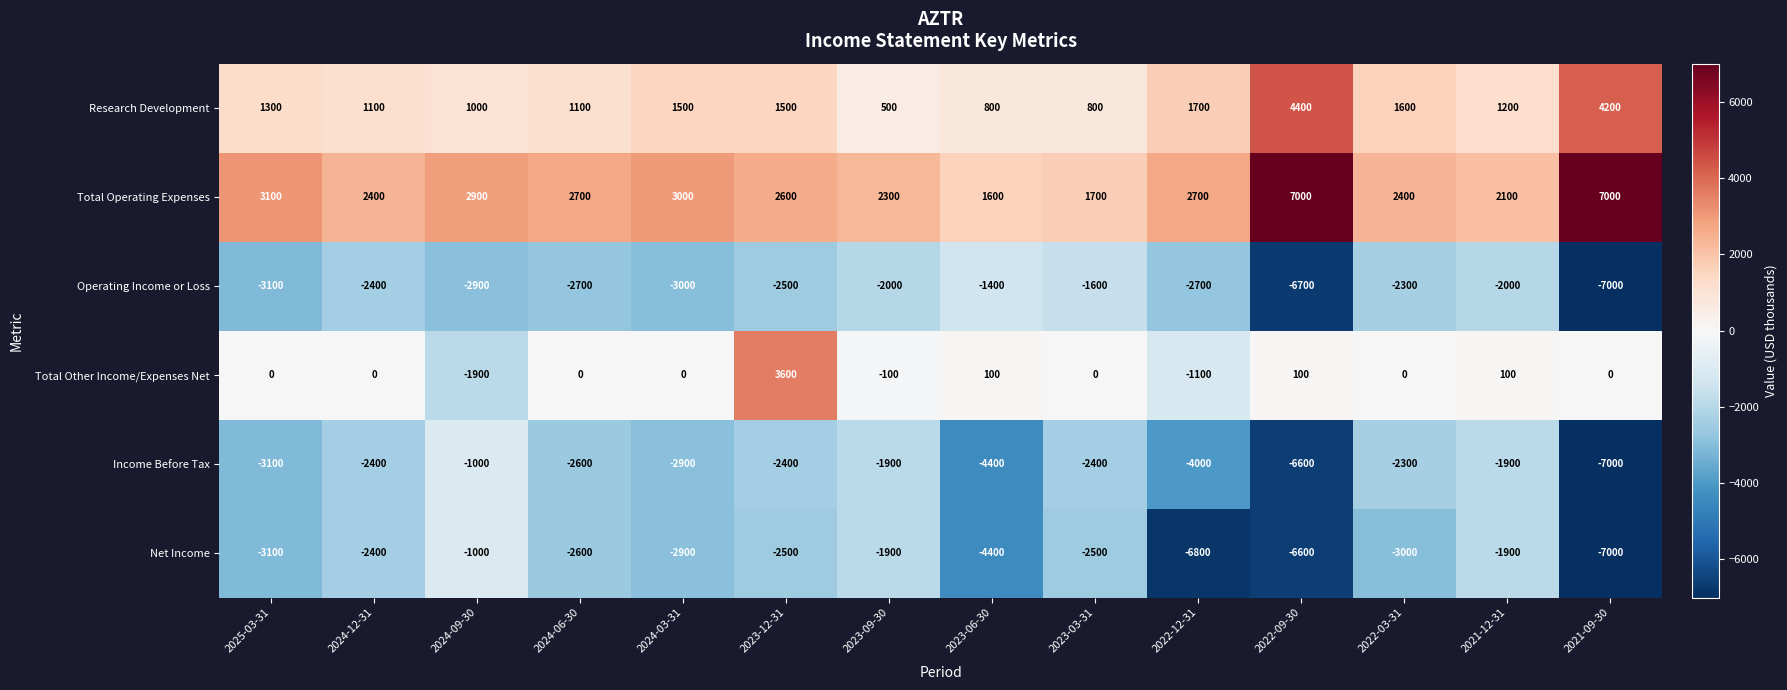

What is the difference between the Total Other Income/Expenses Net values at 2022-09-30 and 2023-12-31?

3500